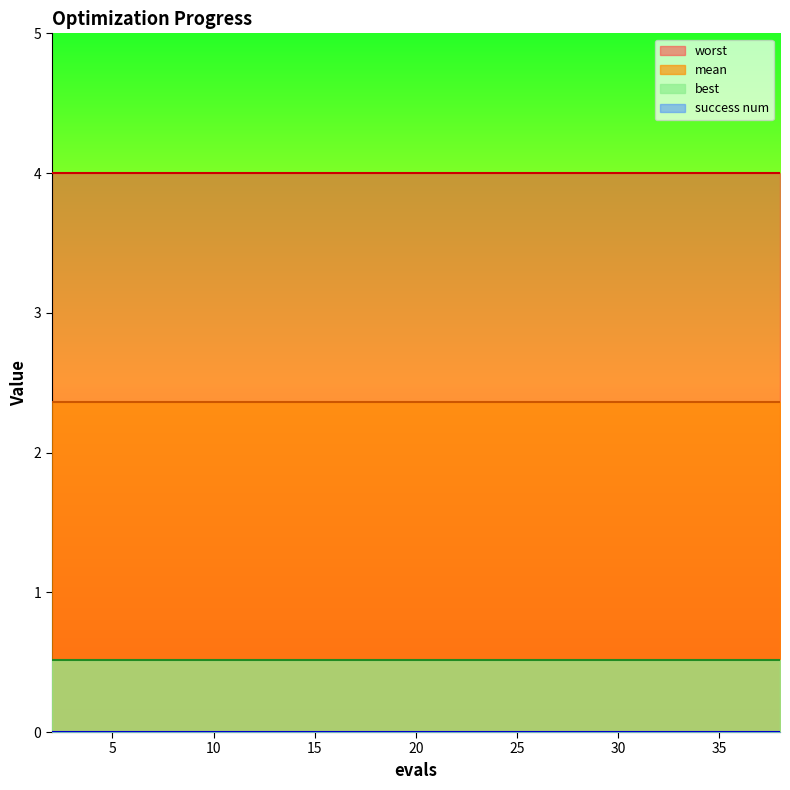

True or false: mean has a value of 1.0 at 27.

False